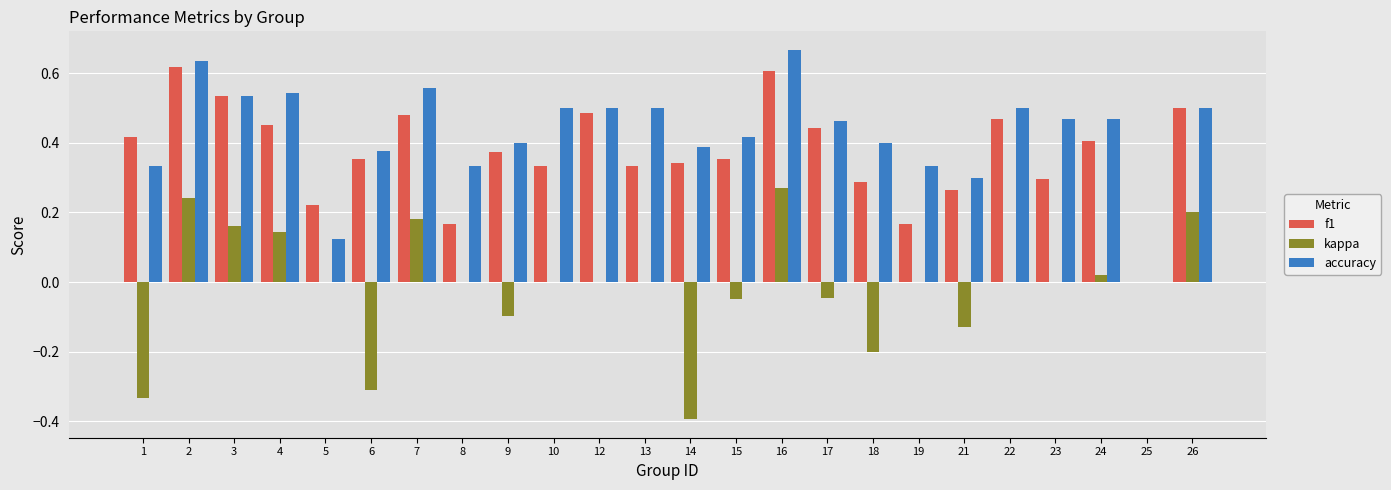

What is the sum of all accuracy values?

10.2